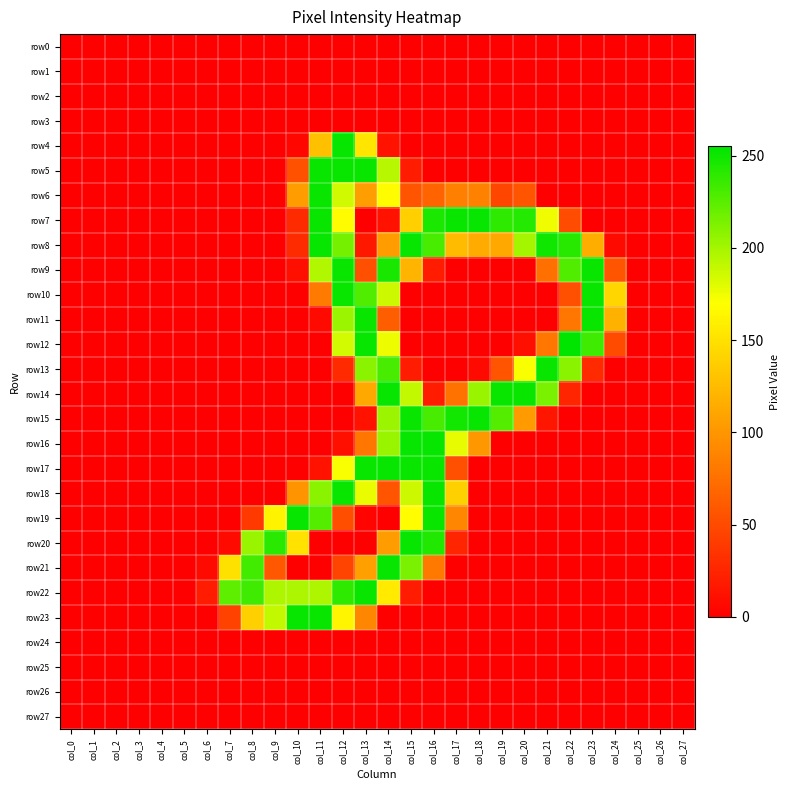

At which category is the sum across all series the highest?

col_12